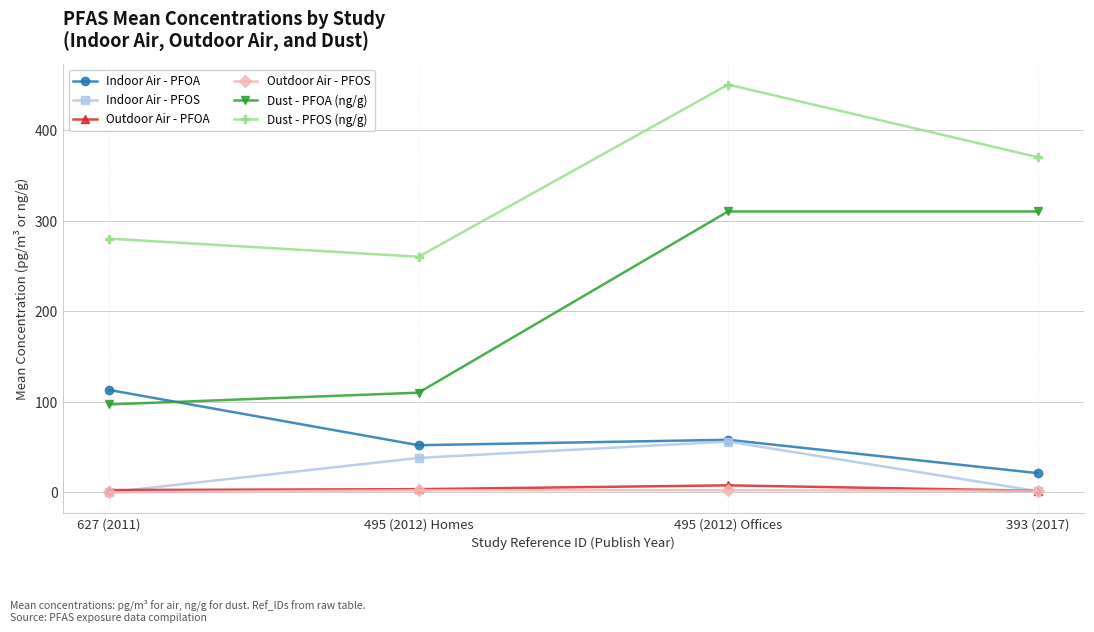

How many data points in Outdoor Air - PFOS are less than 2?

2